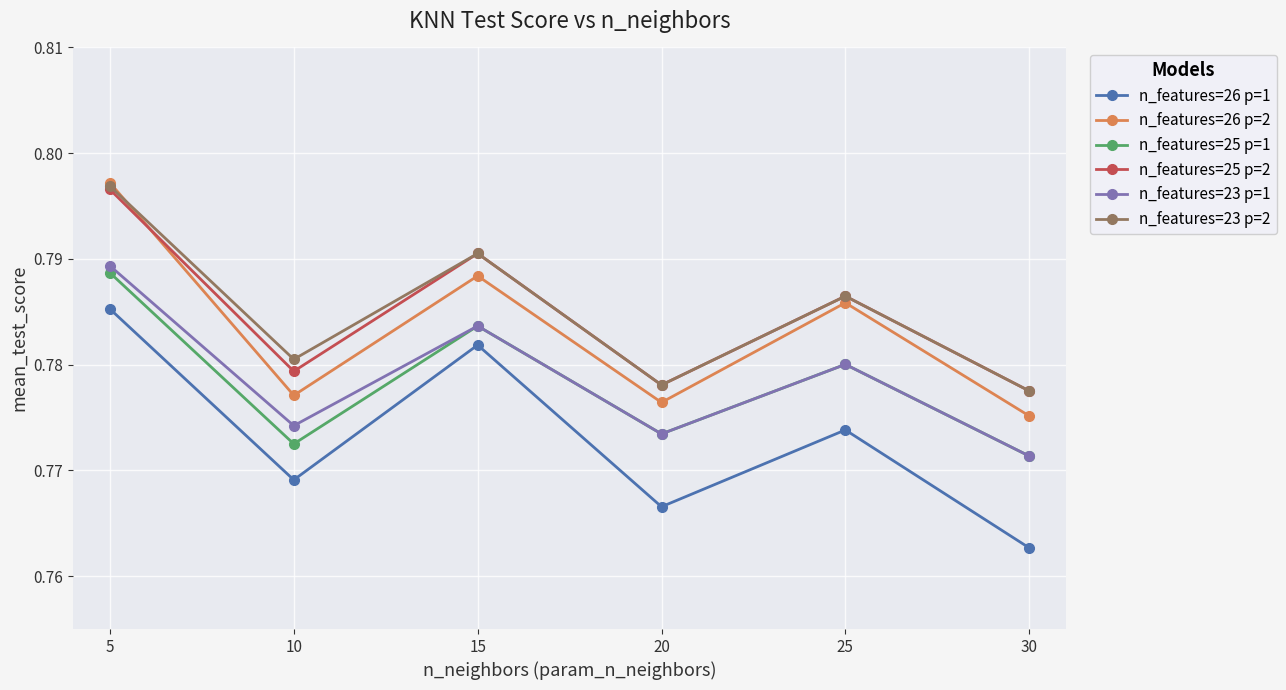

How many n_features=26 p=1 values are between 0 and 1?

6